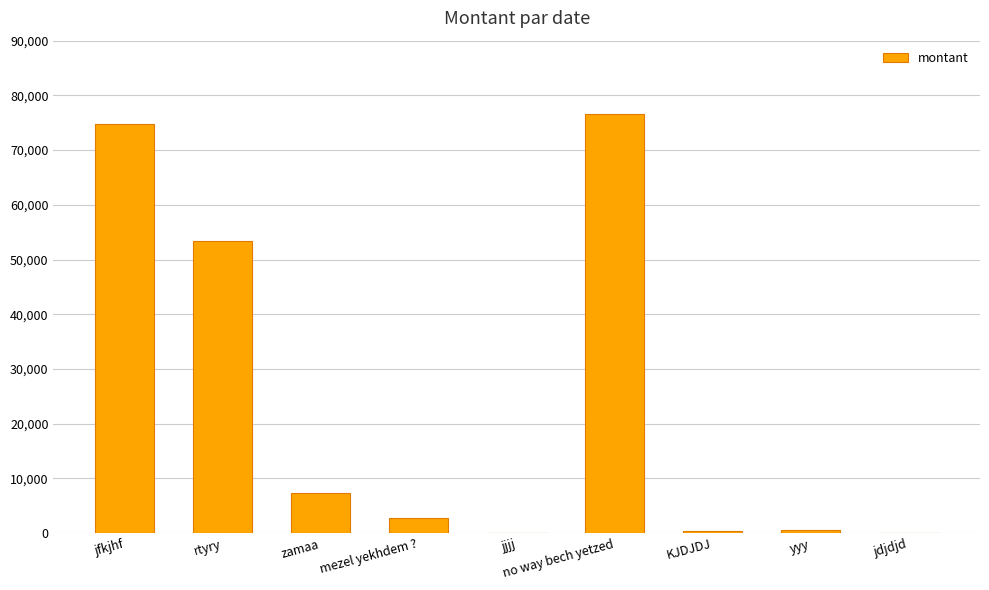

Which category has the highest value across all series?

no way bech yetzed